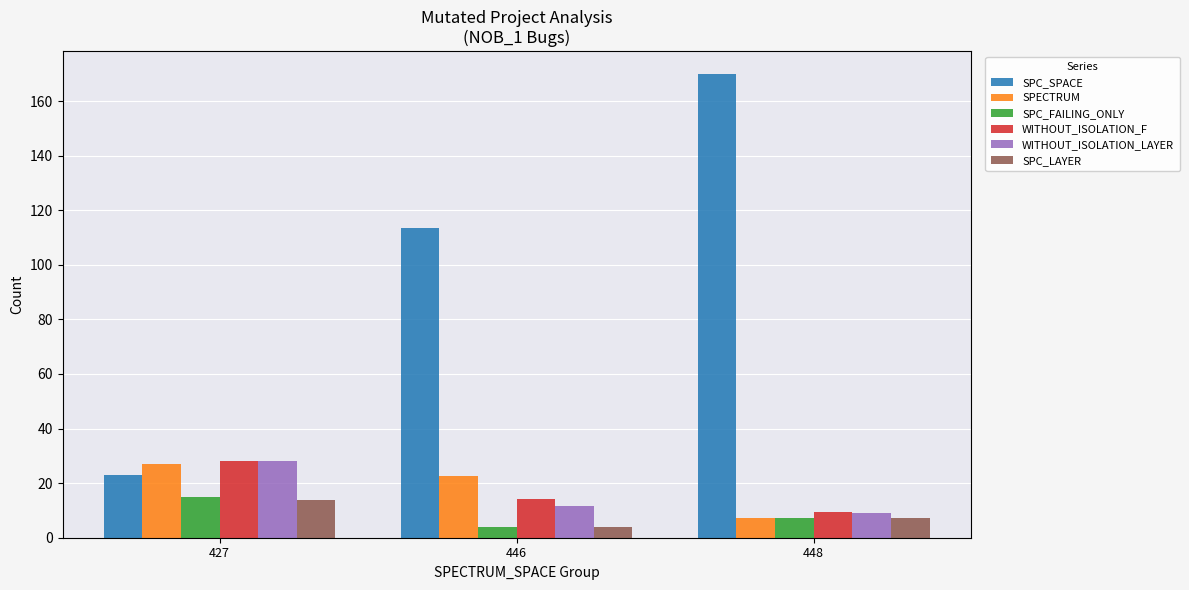

What is the difference between the SPC_LAYER values at 446 and 427?

10.0